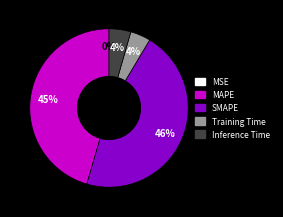

To the nearest percent, what portion does Training Time represent?

4%